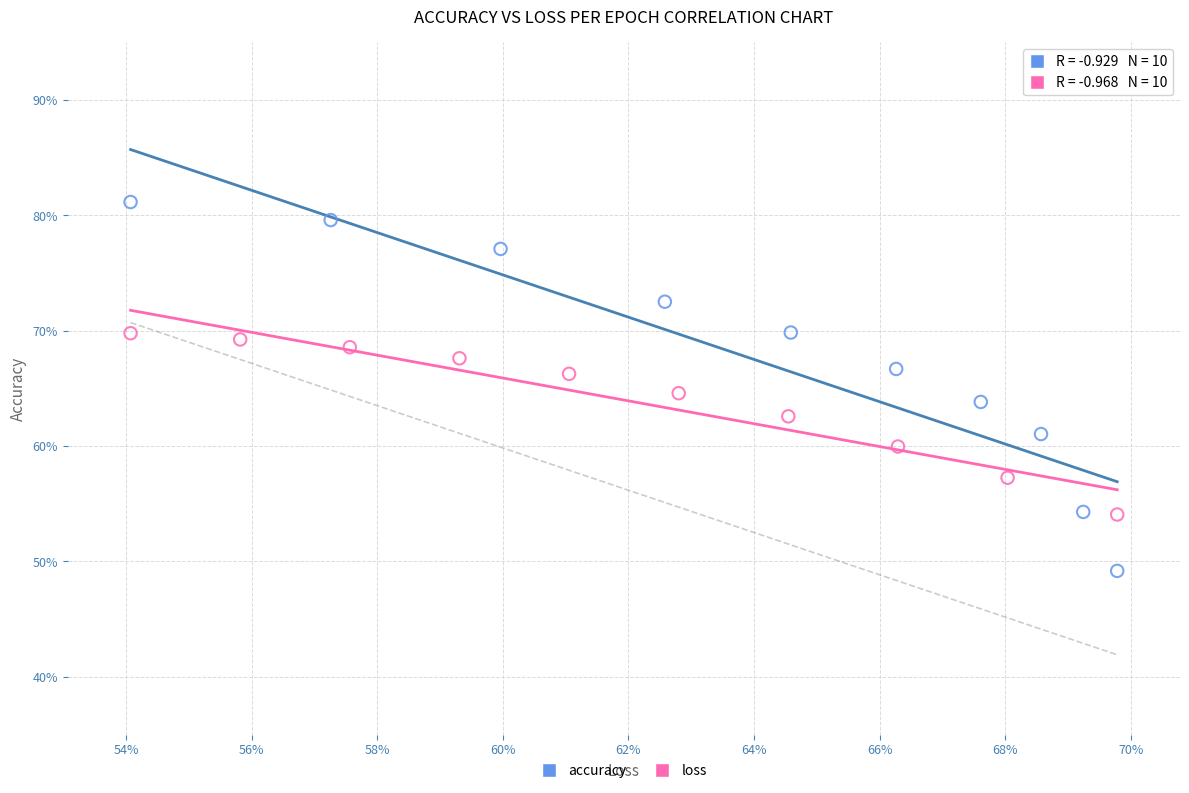

What are all the series names shown in the legend?

accuracy, loss